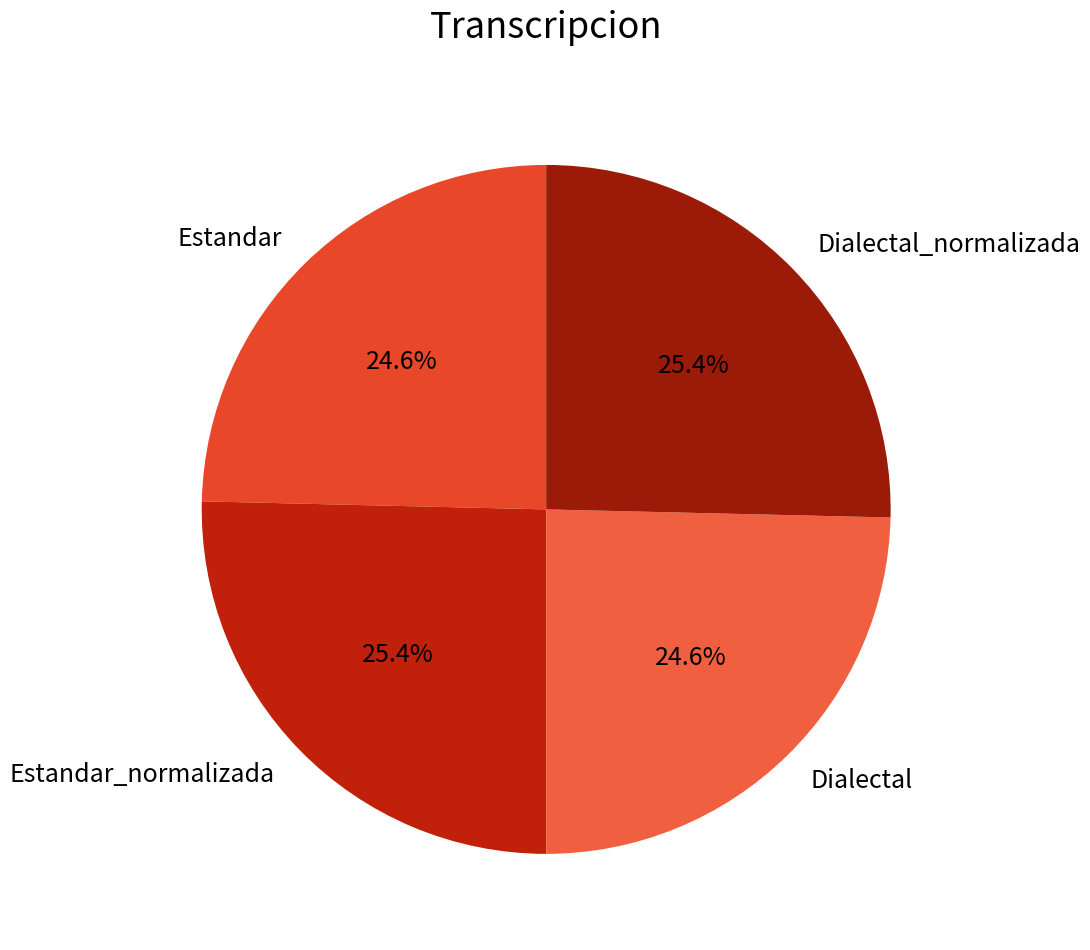

What is the ratio of the value at Estandar_normalizada to the value at Dialectal?

1.0